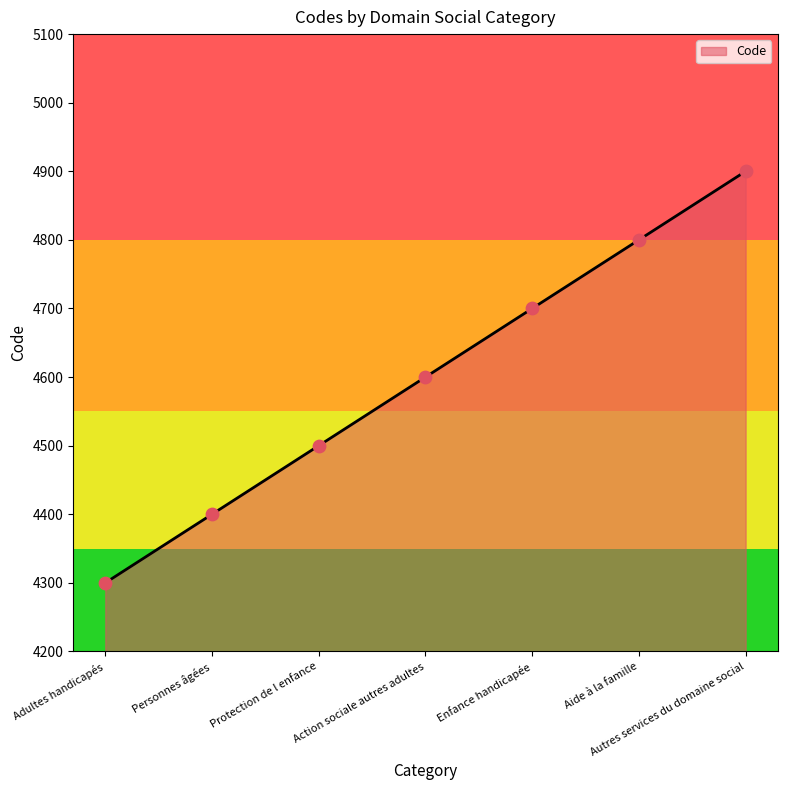

What is the ratio of the value at Adultes handicapés to the value at Autres services du domaine social?

0.9